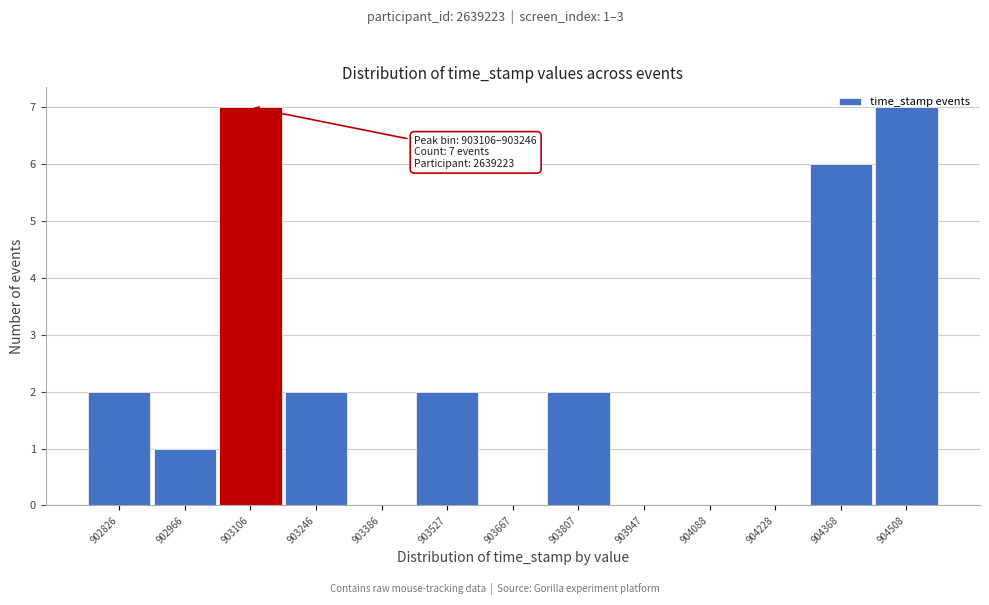

Approximately how many times larger is the value at 903527 compared to 902826?

1.0